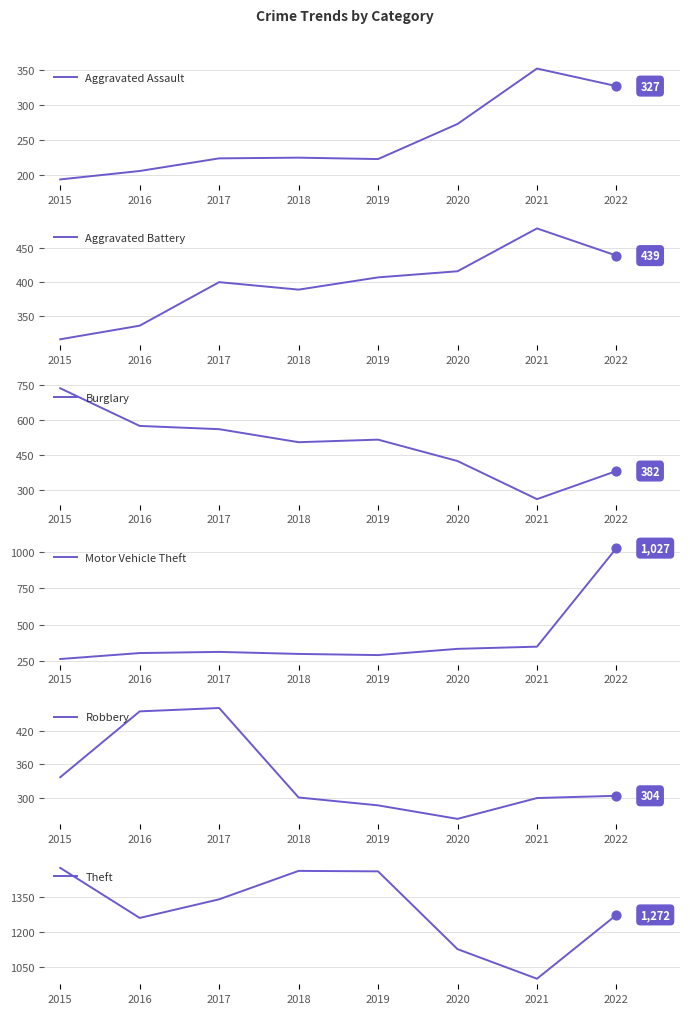

Which series contains the lowest Y value?

Aggravated Assault